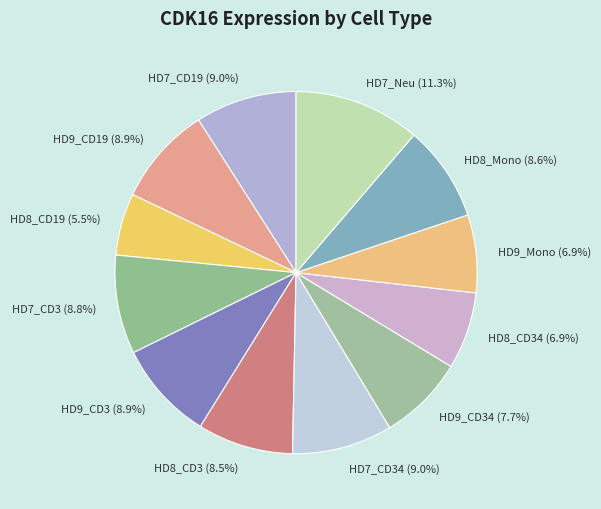

To the nearest percent, what is the average slice percentage?

8%